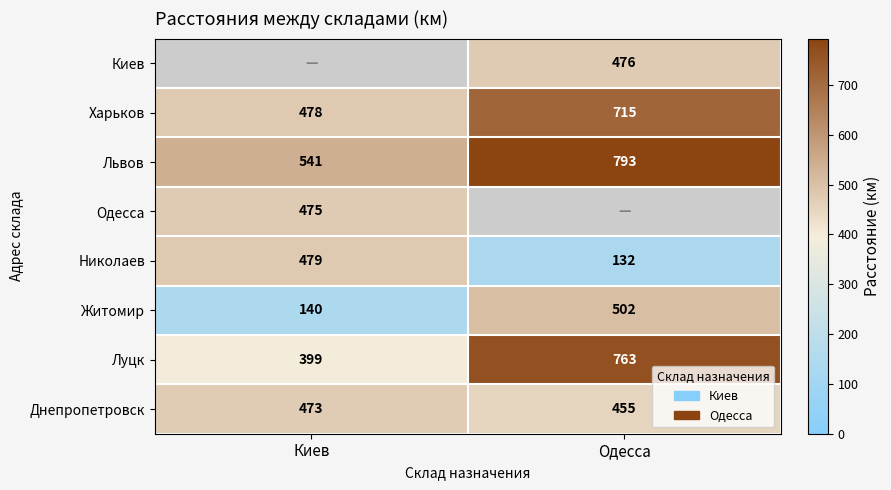

Is it true that Днепропетровск equals 848 at Киев?

False